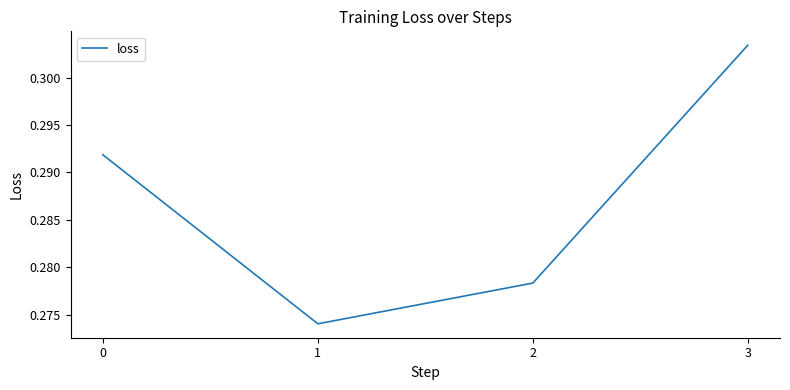

How many lines are shown in the chart?

1